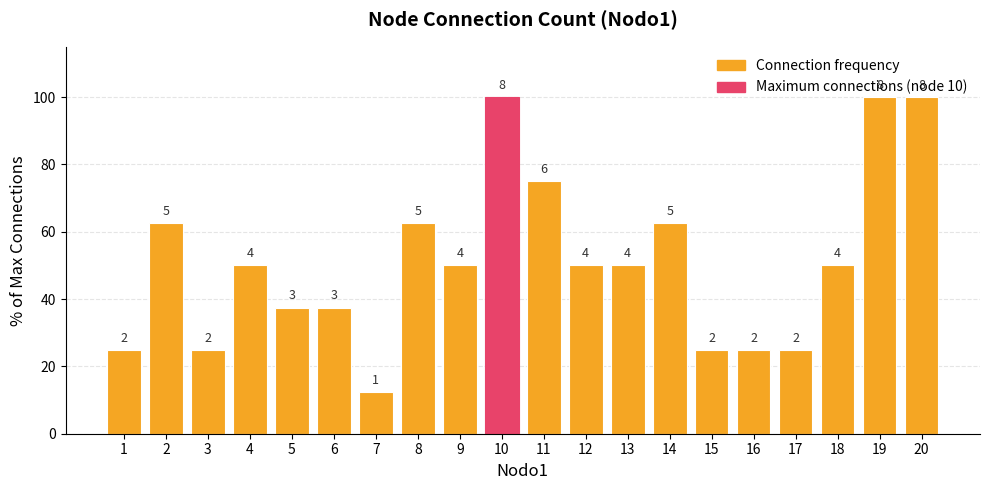

The value at 6 is 18.9. True or false?

False